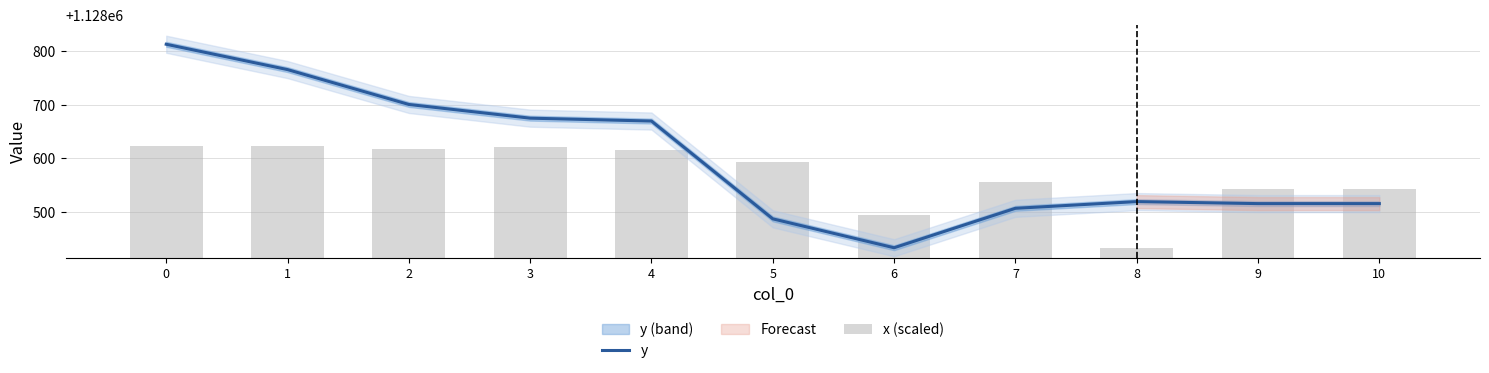

The value of y at 7 is 1935207.9. True or false?

False